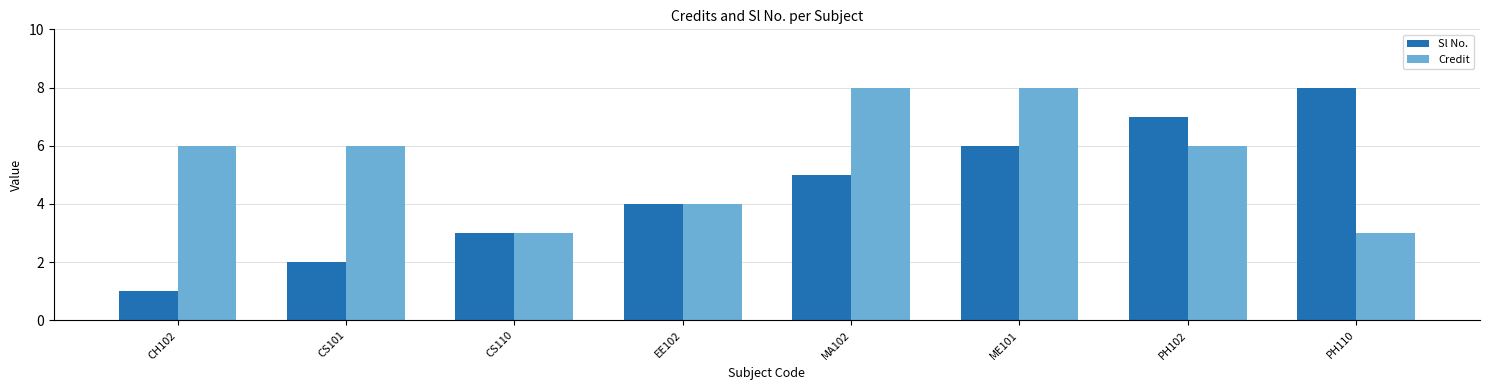

What position from the left is EE102?

4